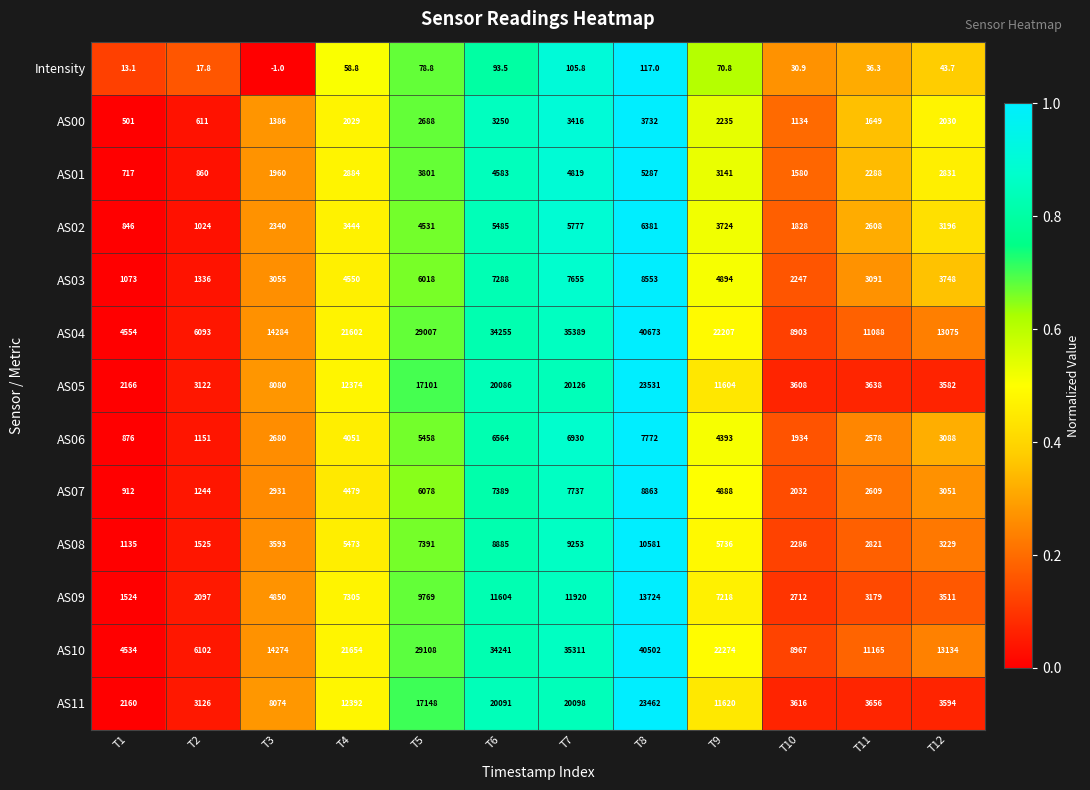

What is the spread (max minus min) of values at T6?

34161.5